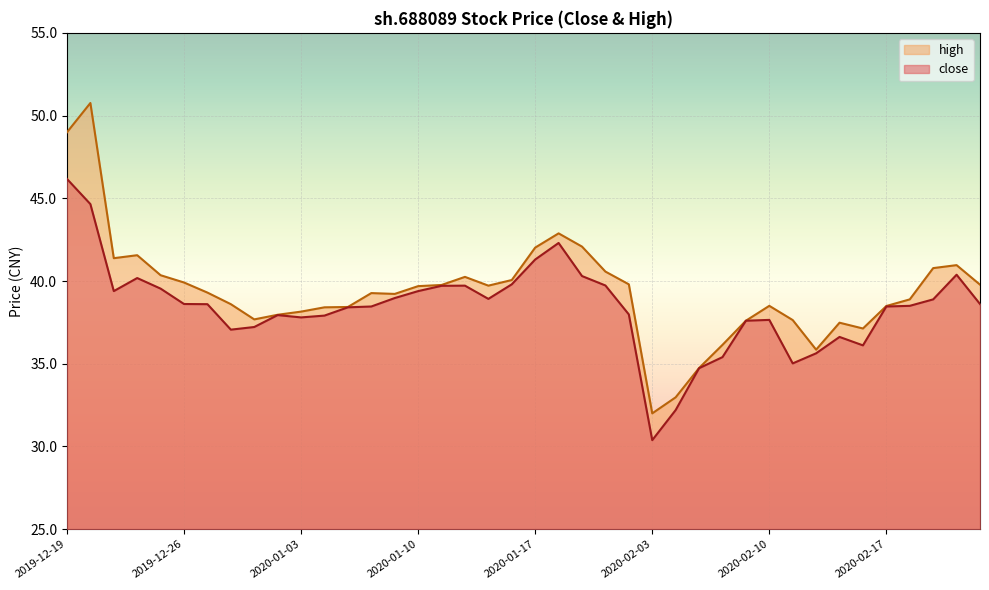

The high series shows 33.0 at 2020-02-04. True or false?

True